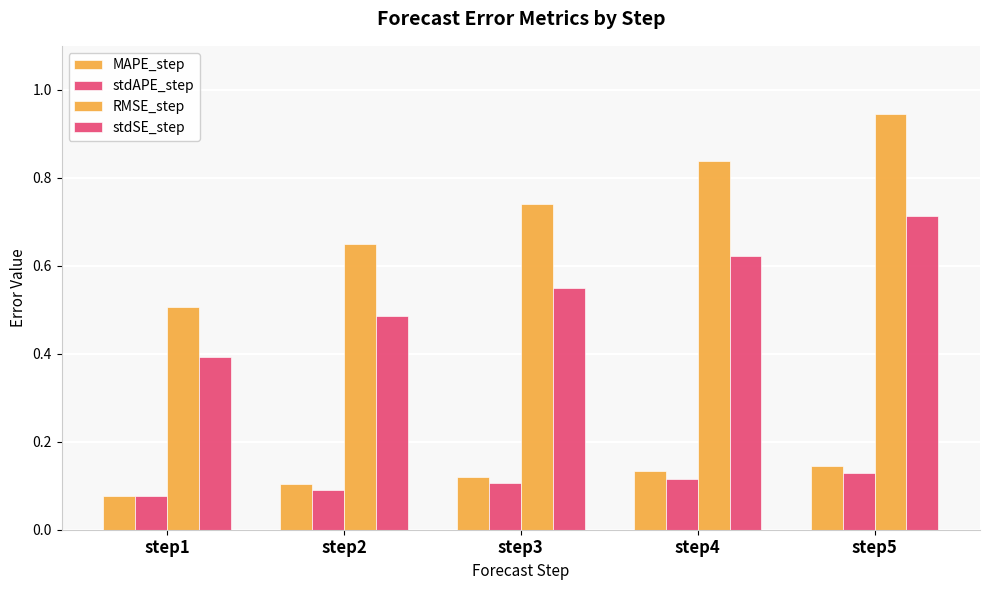

Reading left to right, what are all the values shown in this chart?

MAPE_step: step1=0.1	step2=0.1	step3=0.1	step4=0.1	step5=0.1
stdAPE_step: step1=0.1	step2=0.1	step3=0.1	step4=0.1	step5=0.1
RMSE_step: step1=0.5	step2=0.6	step3=0.7	step4=0.8	step5=0.9
stdSE_step: step1=0.4	step2=0.5	step3=0.5	step4=0.6	step5=0.7